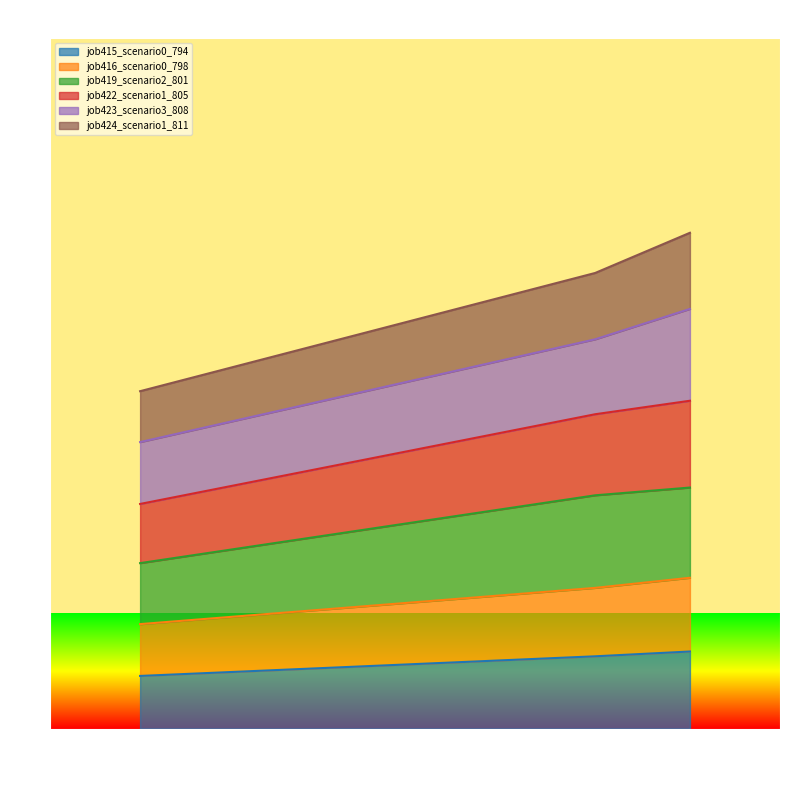

At which category is the sum across all series the highest?

B11